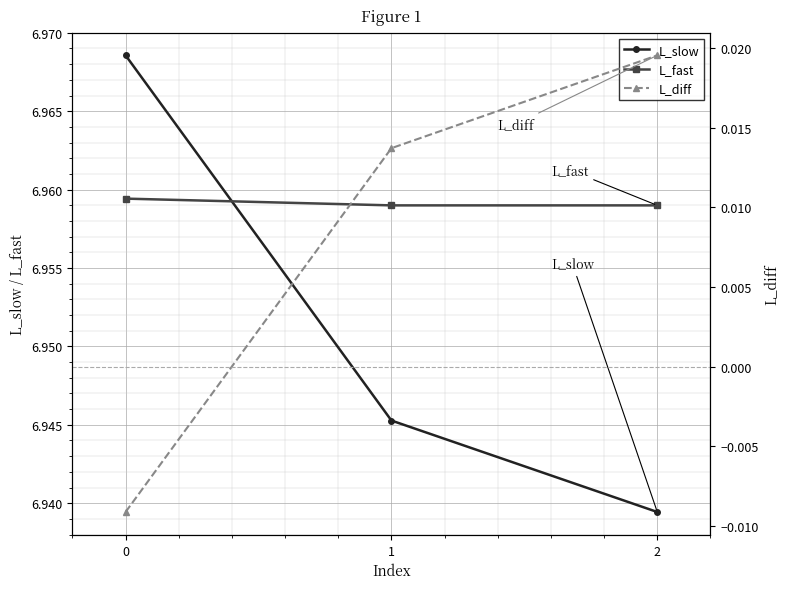

At how many categories does at least one series exceed 6?

3